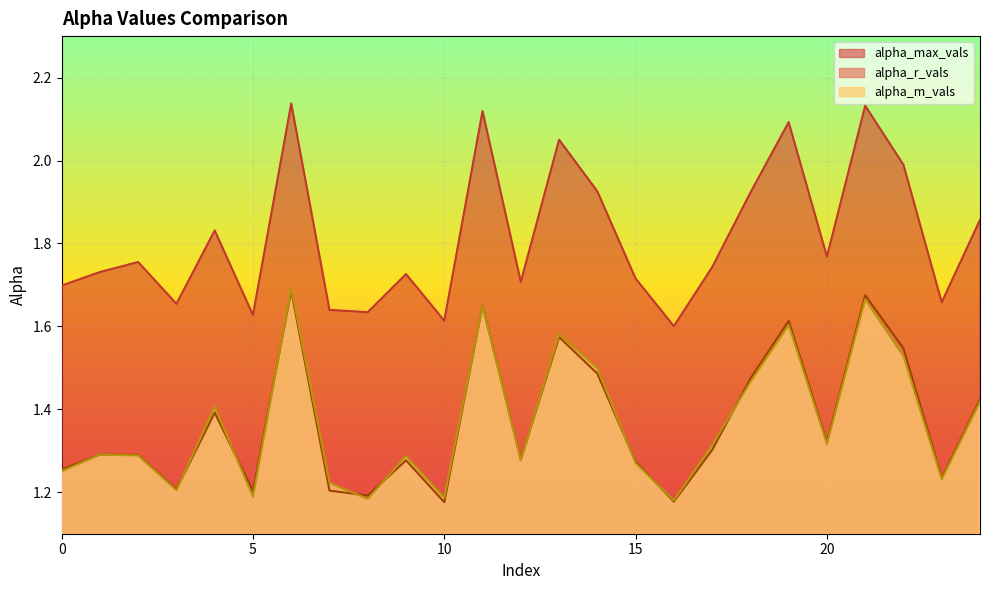

What is the value of the alpha_max_vals point at the 10th from the left?

1.7